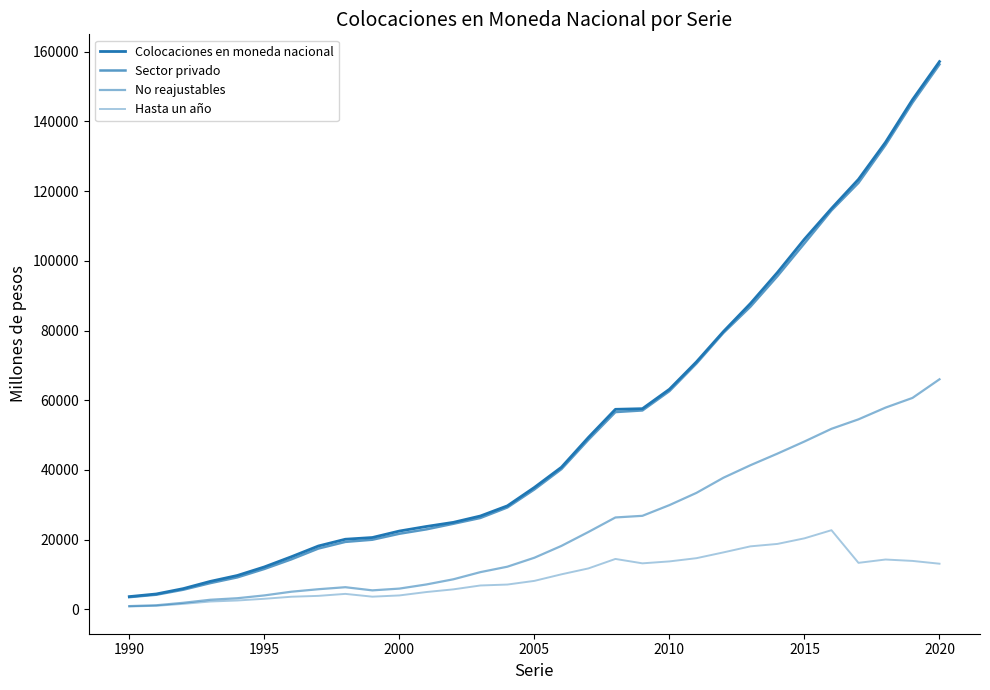

Does the chart have visible grid lines?

No